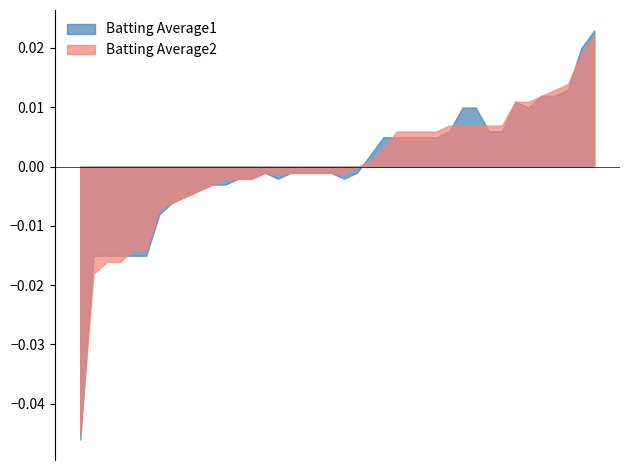

Which series has the widest spread of values?

Batting Average1